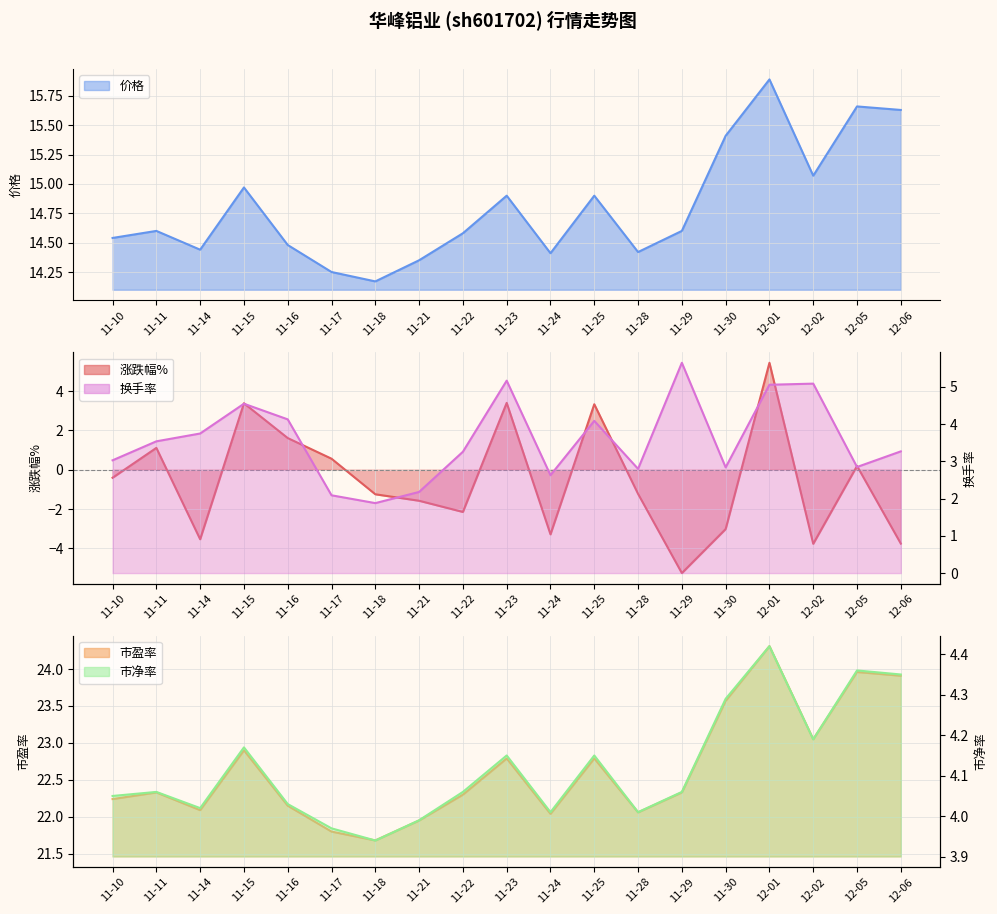

True or false: 涨跌幅% and 市净率 cross at least once.

True